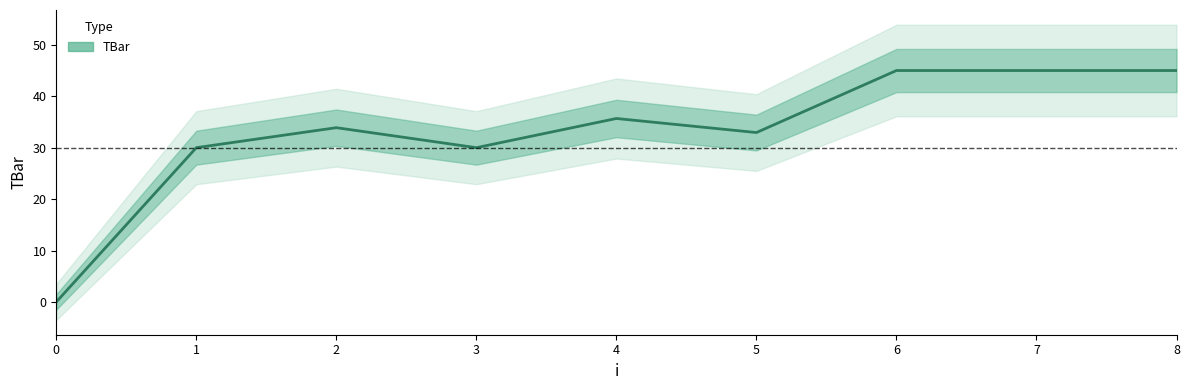

What is the change in value from 0 to 7?

+45.0